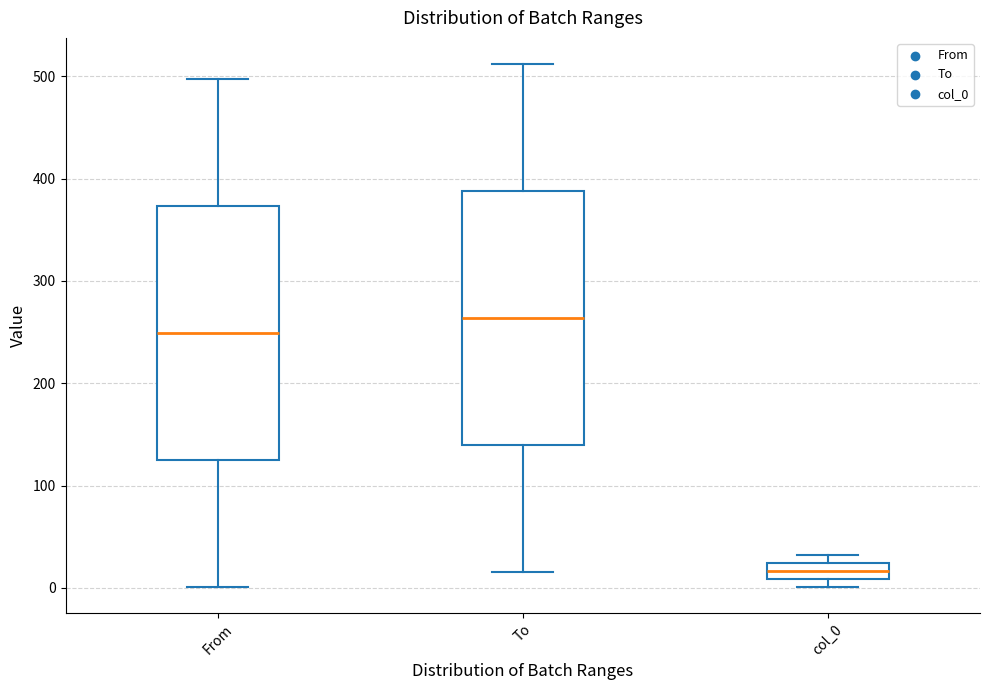

Reading left to right, transcribe this box plot: for each box, give where its median line is, the range the box spans, and where its two whiskers end, as read against the y-axis. The values are not printed on the chart, so give them approximately, as read against the axis.

From: median 250, box 130 to 370, whiskers 0 to 500
To: median 260, box 140 to 390, whiskers 20 to 510
col_0: median 20 (inside the box), box 10 to 20, whiskers 0 to 30